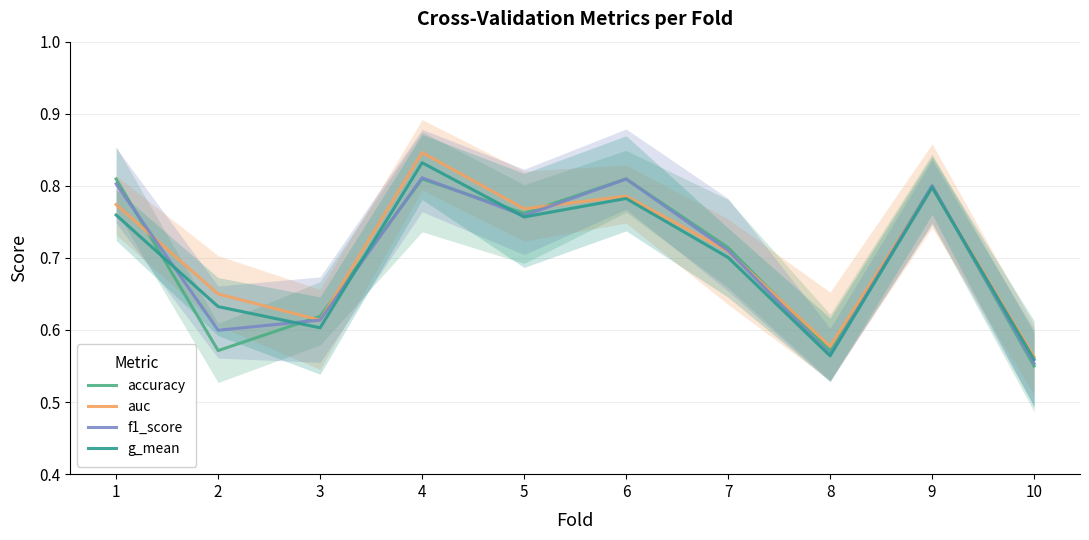

True or false: accuracy has a value of 1.0 at 10.

False